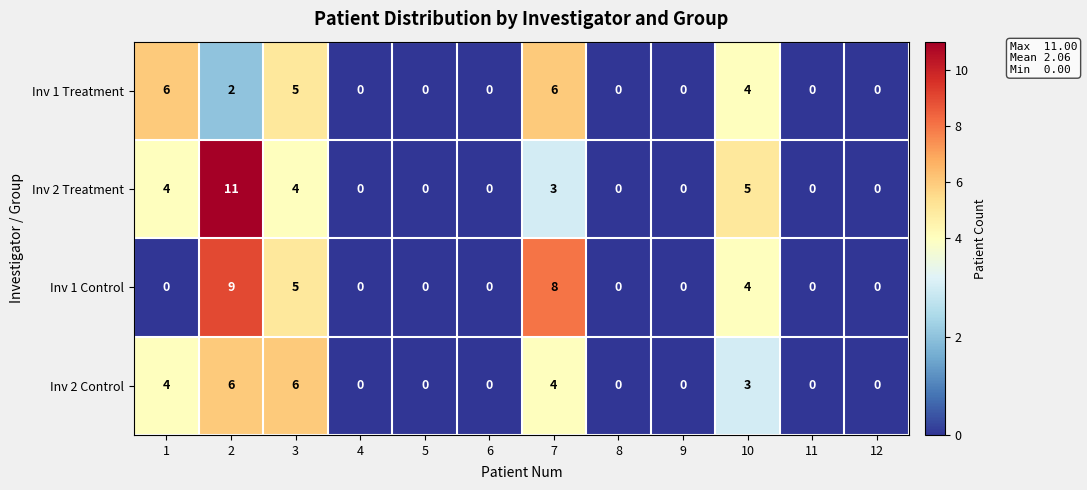

At which category is the sum across all series the highest?

2